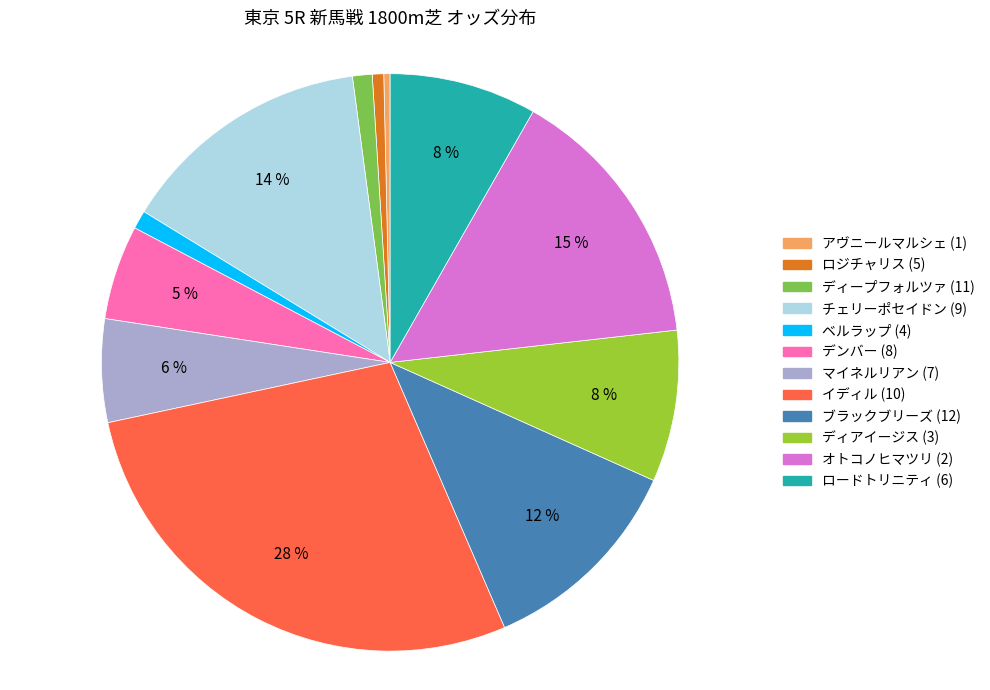

To the nearest percent, what percentage of the pie is ベルラップ (4)?

1%